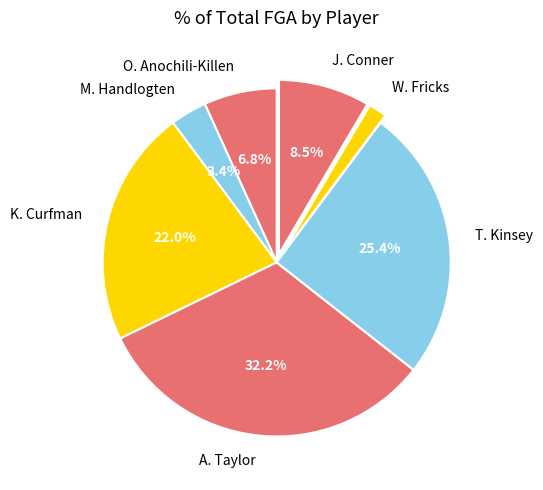

What is the largest slice in the pie chart?

A. Taylor